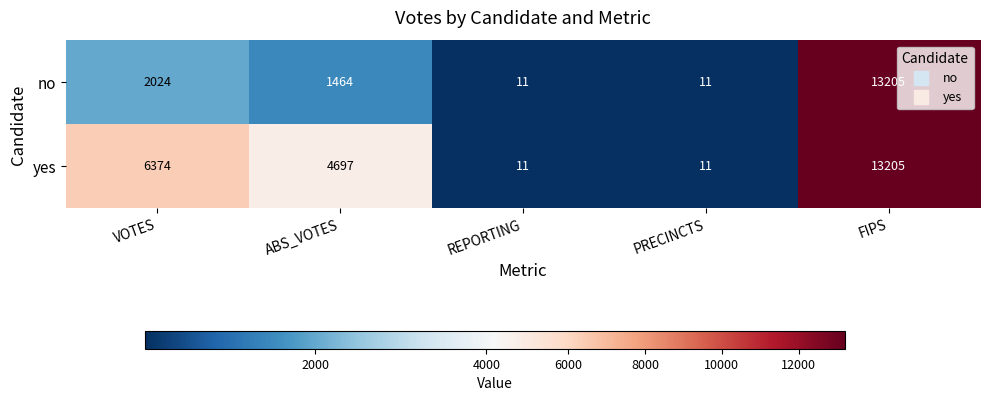

How many distinct data groups are displayed?

2